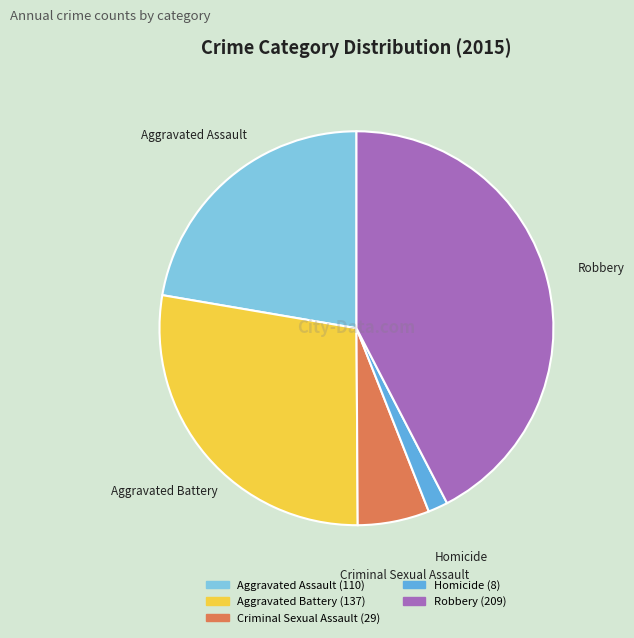

Between Homicide and Robbery, which is larger?

Robbery